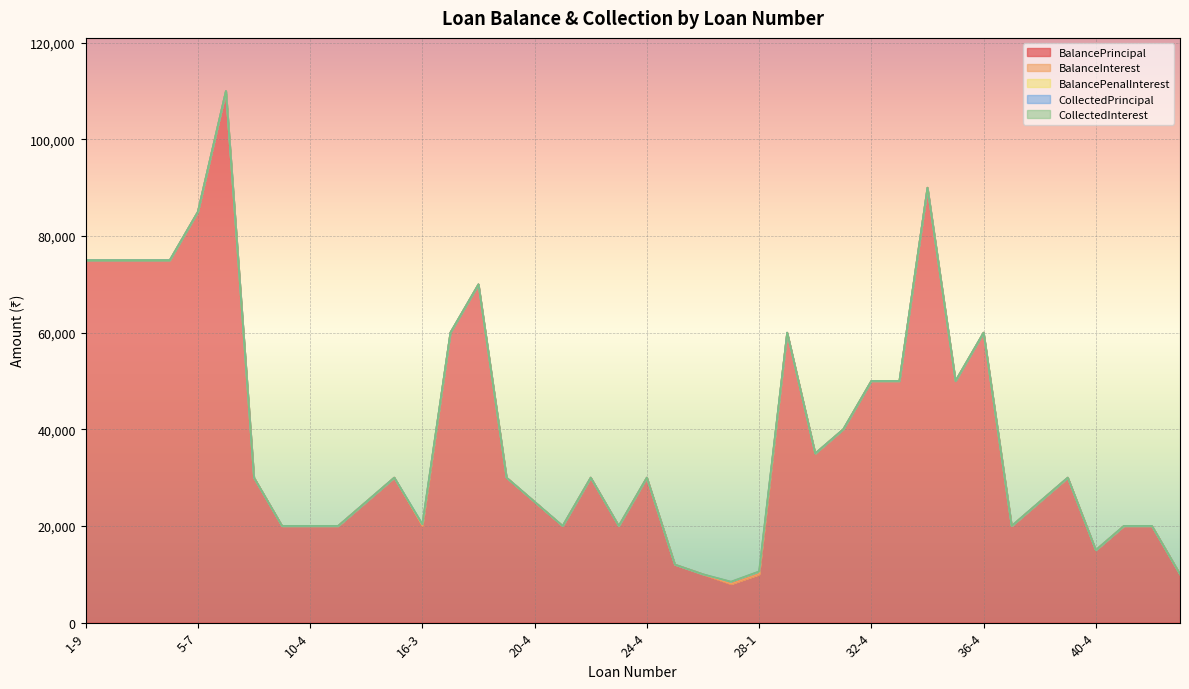

What is the label of the 19th point from the left?

22-4